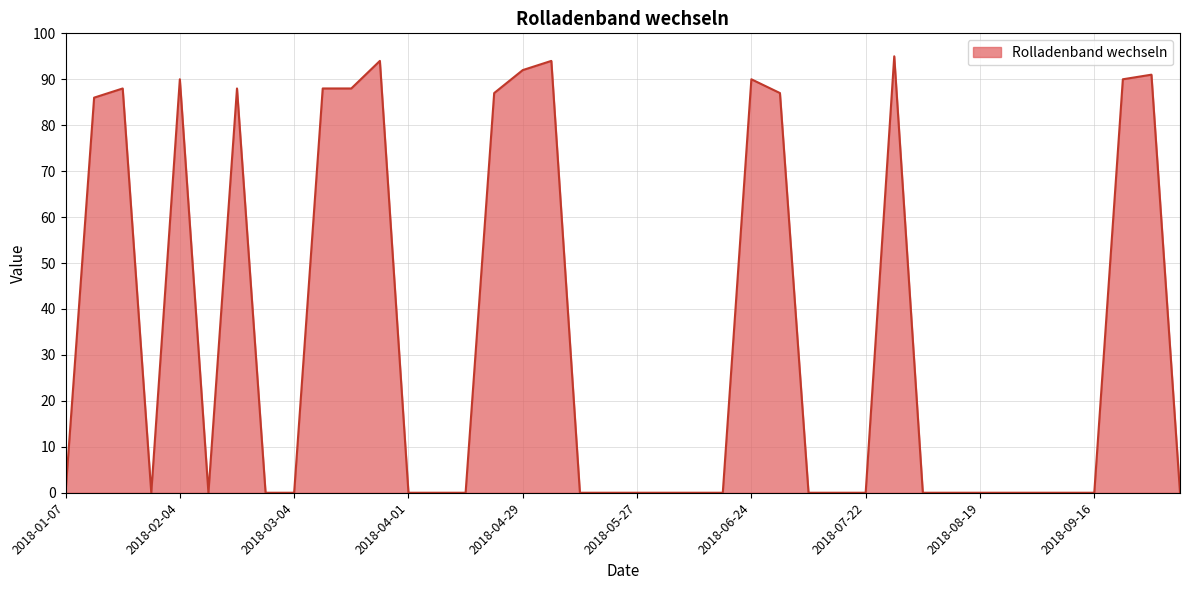

What is the difference between the maximum and minimum values?

95